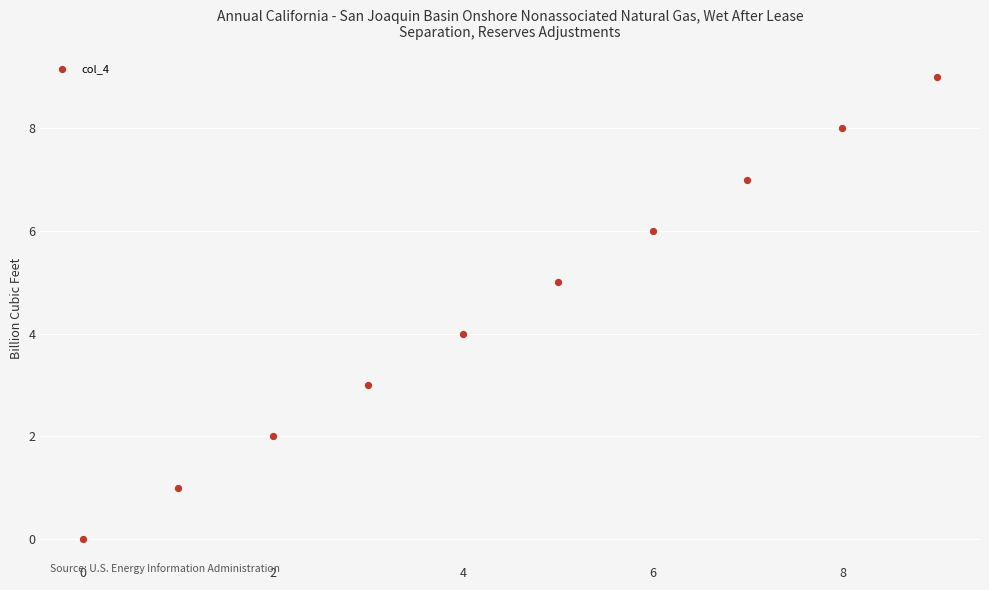

What is the range of Y values (max minus min)?

9